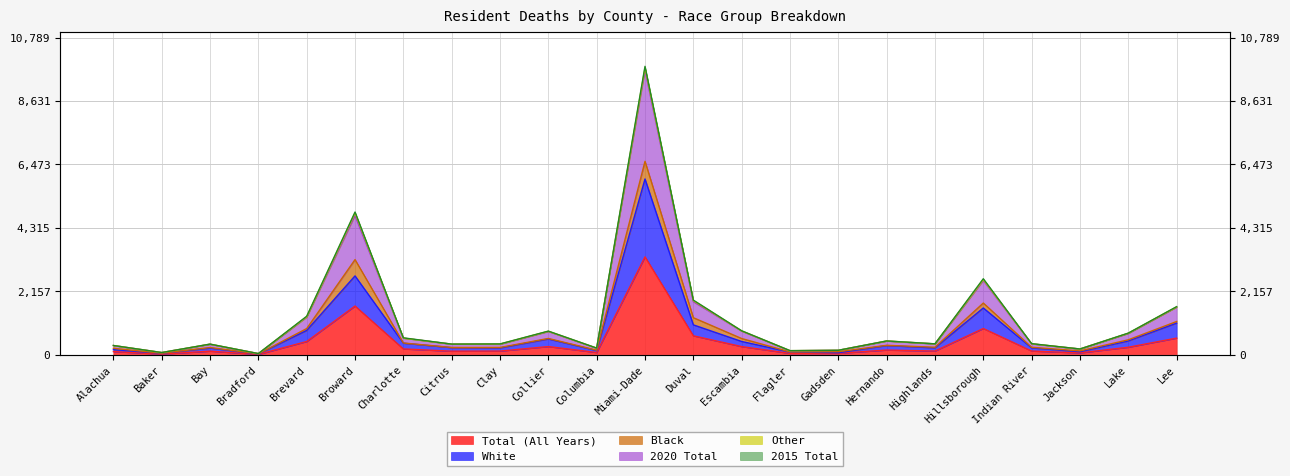

What is the maximum value shown in the chart?

9682